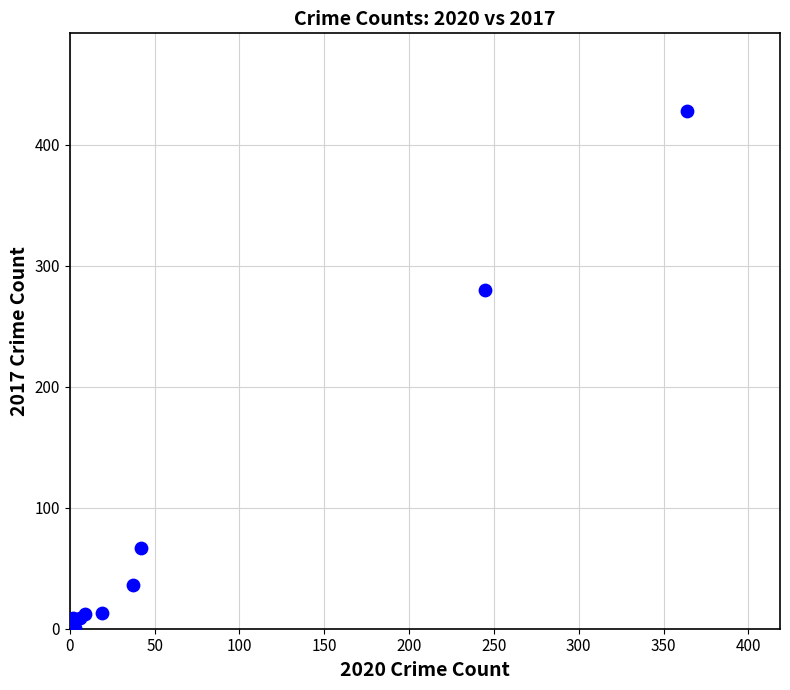

What Y value in the scatter plot is closest to 214?

280